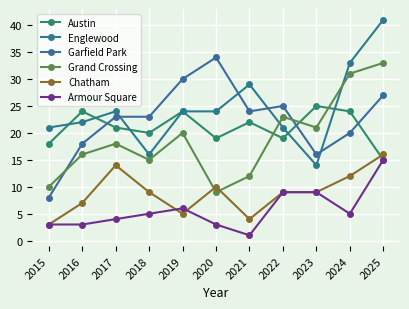

True or false: Grand Crossing has a value of 43 at 2024.

False